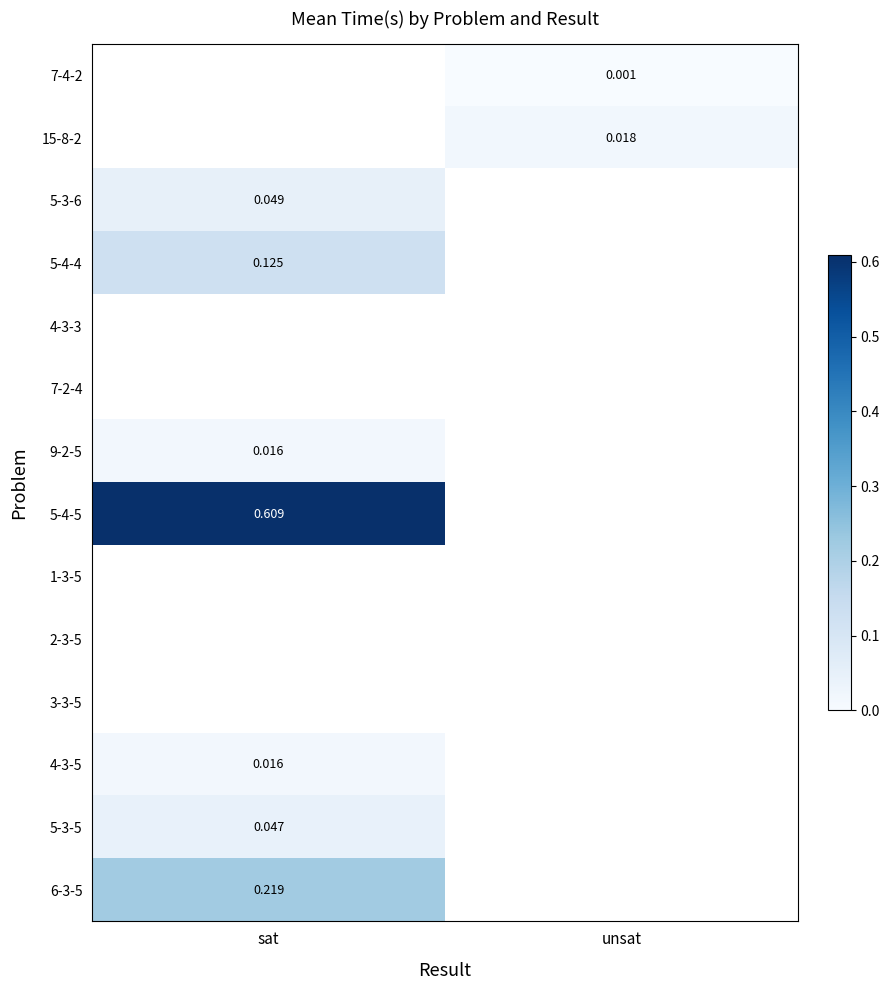

Which series has the largest range (max minus min)?

5-3-6